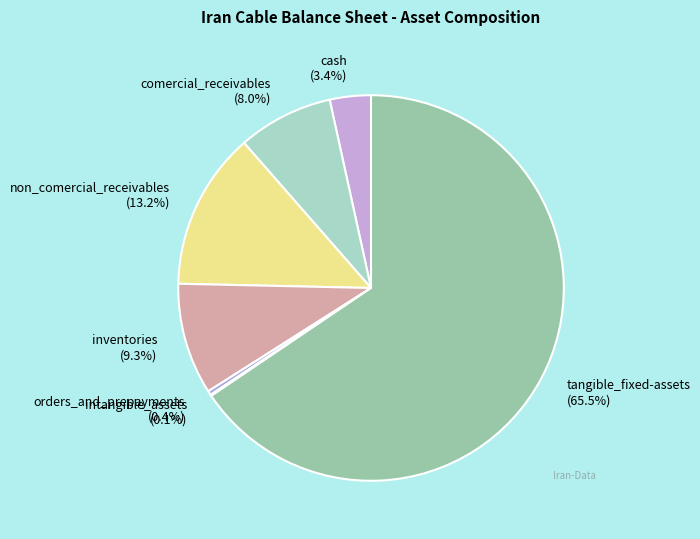

Is there any slice that represents more than half of the pie?

Yes